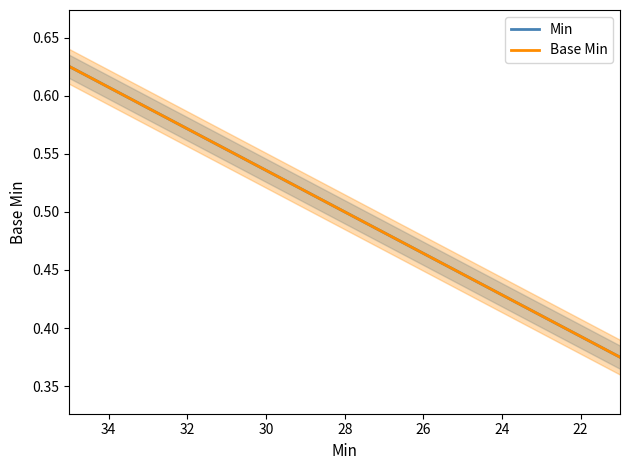

The Min series shows 0.3 at 20. True or false?

False